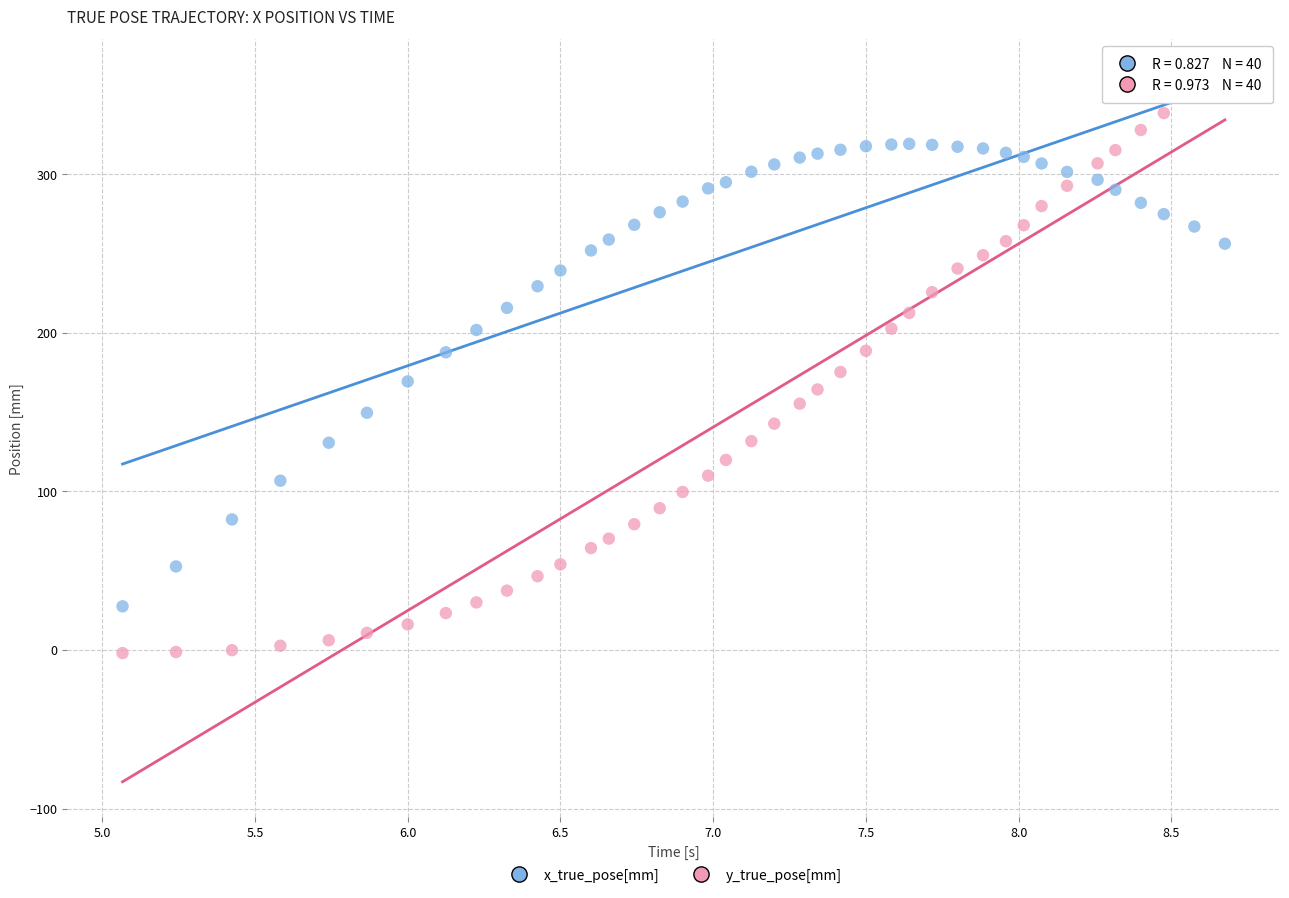

What is the X range (max minus min) for the scatter plot?

3.6